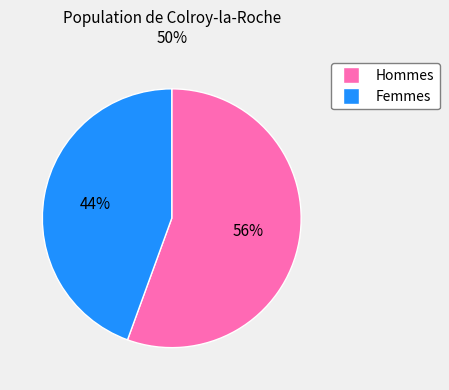

To the nearest percent, what is the average slice percentage?

50%